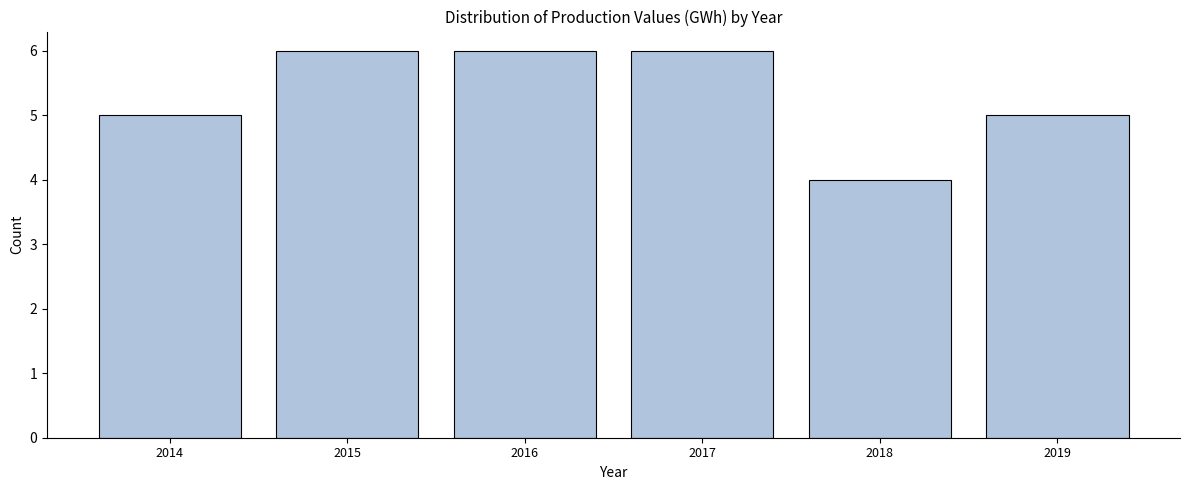

Reading left to right, transcribe all the data shown in this chart.

2014=5	2015=6	2016=6	2017=6	2018=4	2019=5